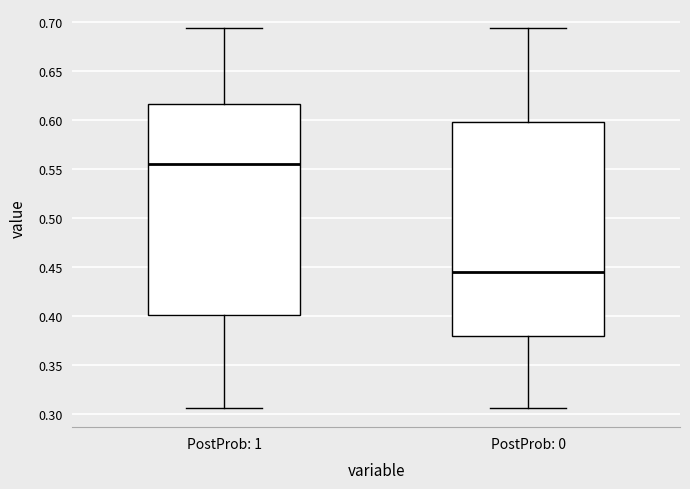

Where does the upper whisker of the box for PostProb: 1 end on the y-axis? The values are not printed on the chart, so give them approximately, as read against the axis.

0.695